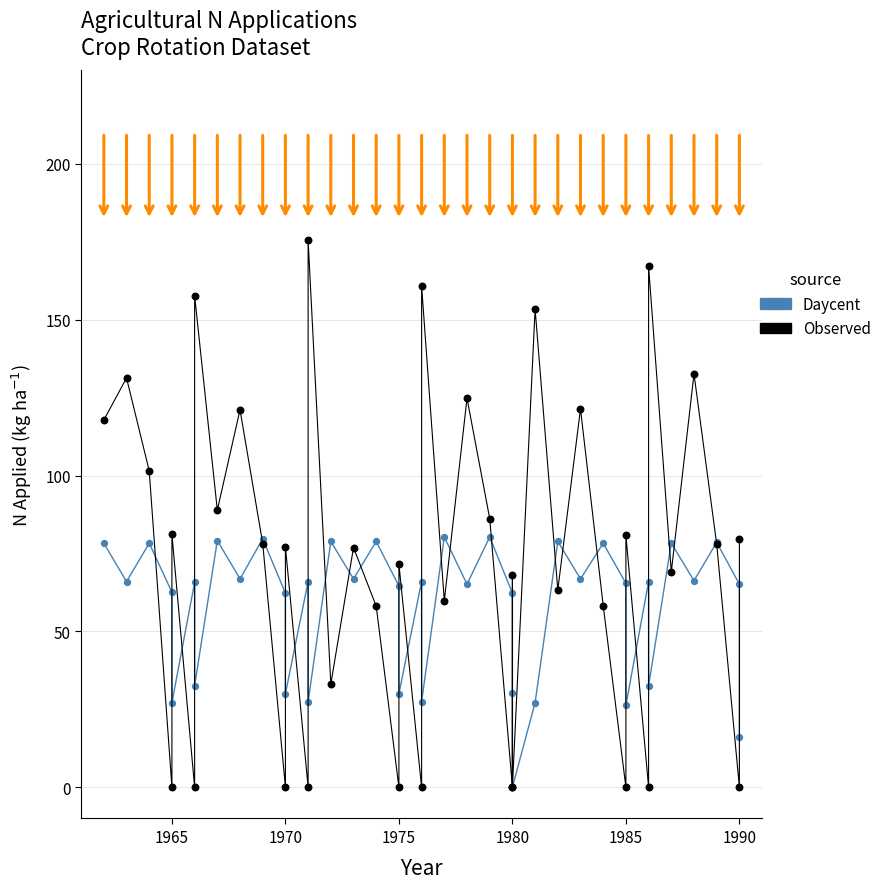

Which series reaches the minimum Y coordinate?

Daycent